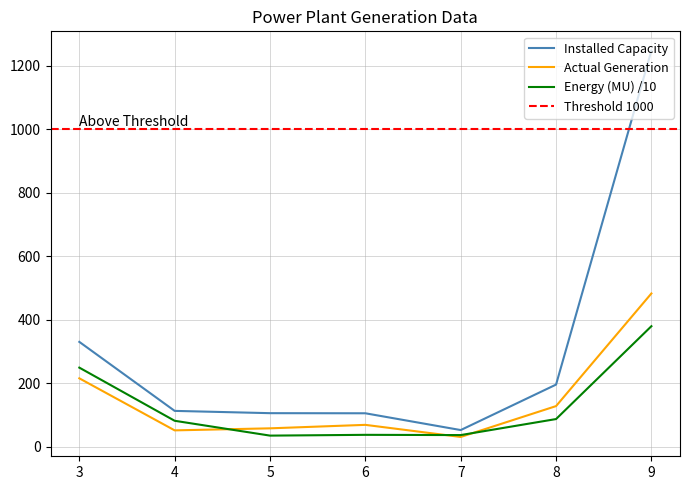

Which category has the lowest value in the Actual Generation series?

7